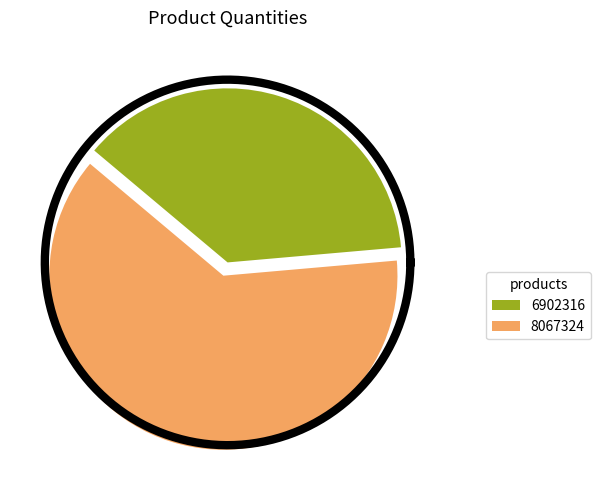

Do 8067324 and 6902316 together represent more than half of the pie?

Yes